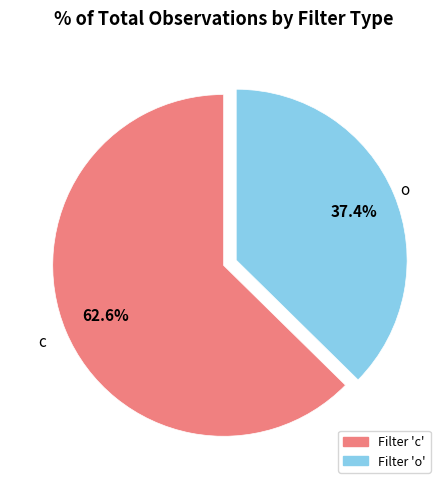

Count the number of slices in the pie.

2